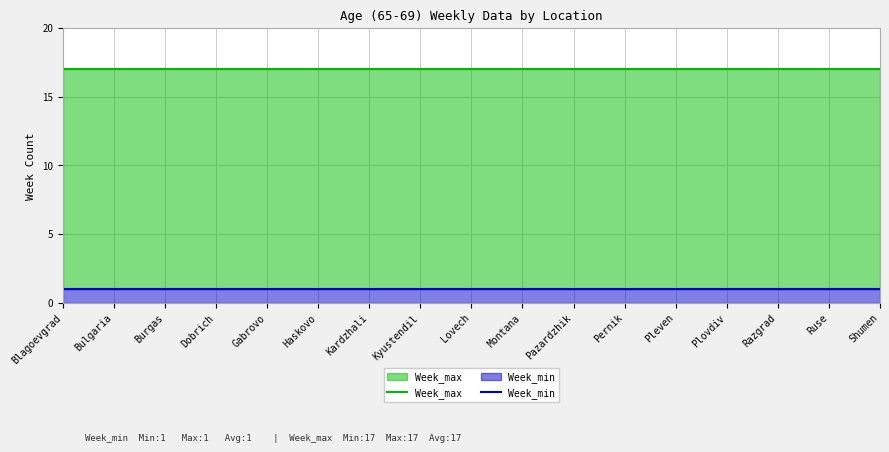

Count the number of data series in this chart.

2